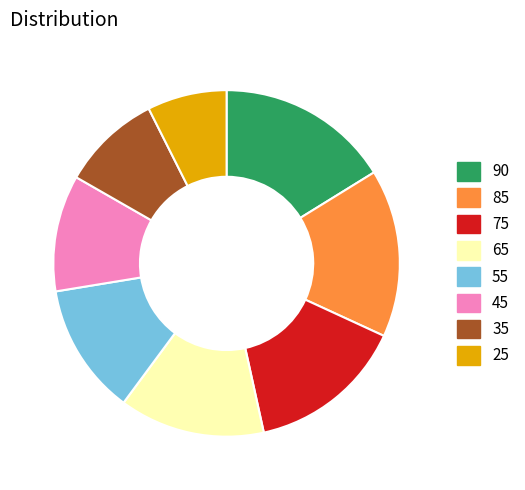

What is the largest slice in the pie chart?

90